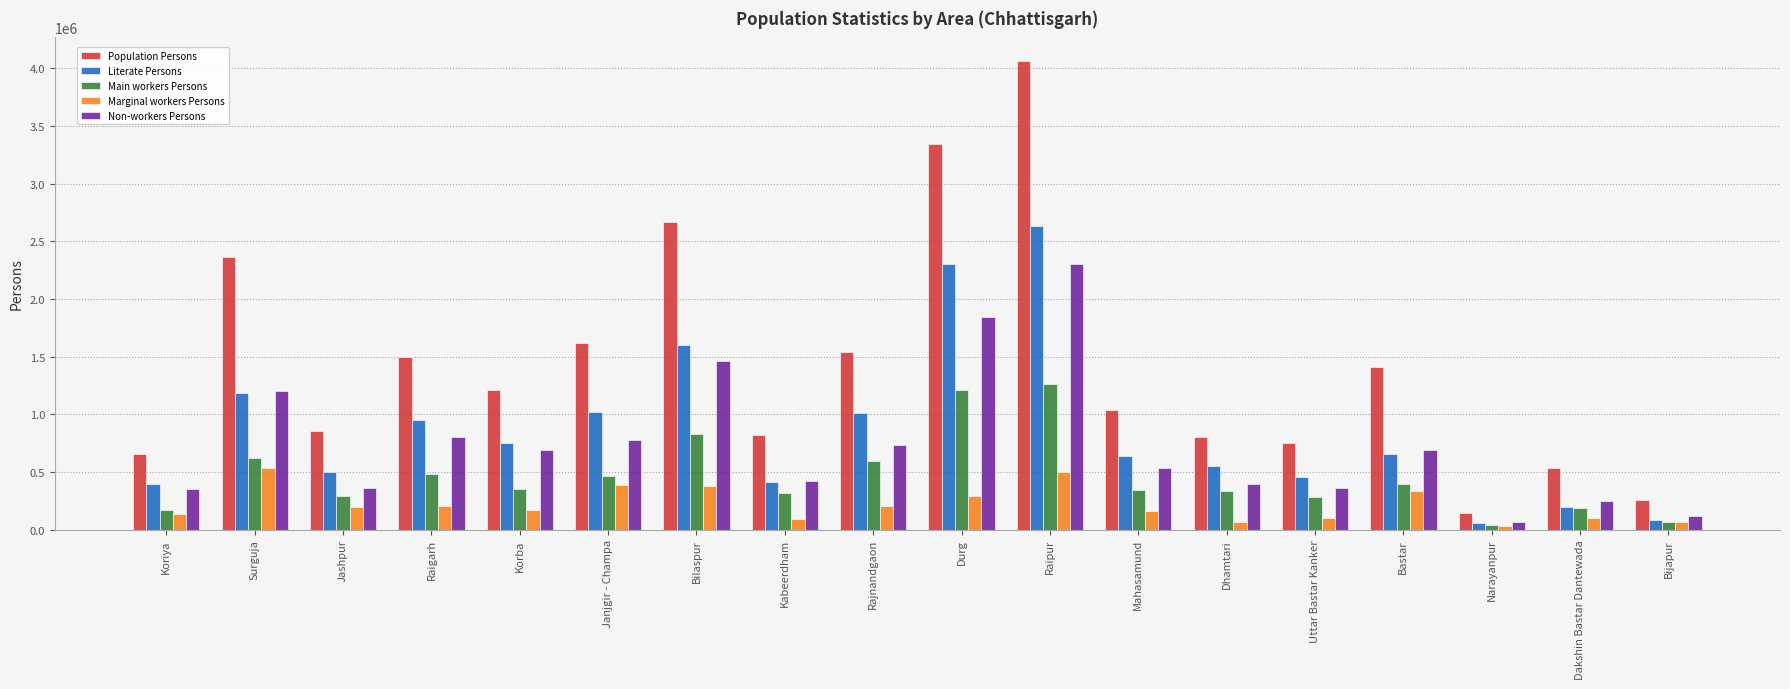

What is the label of the 14th bar from the left?

Uttar Bastar Kanker